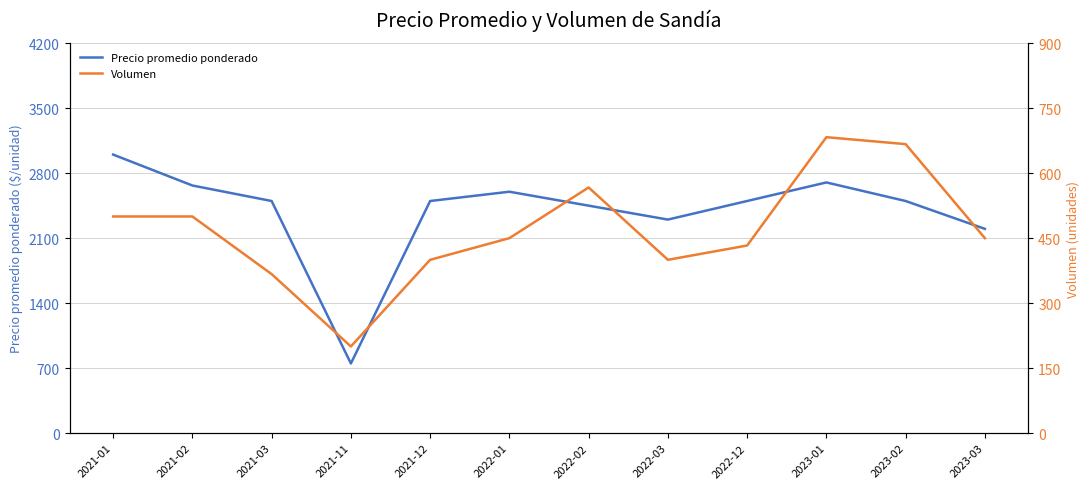

How many values in the Precio promedio ponderado series are below 2500?

4